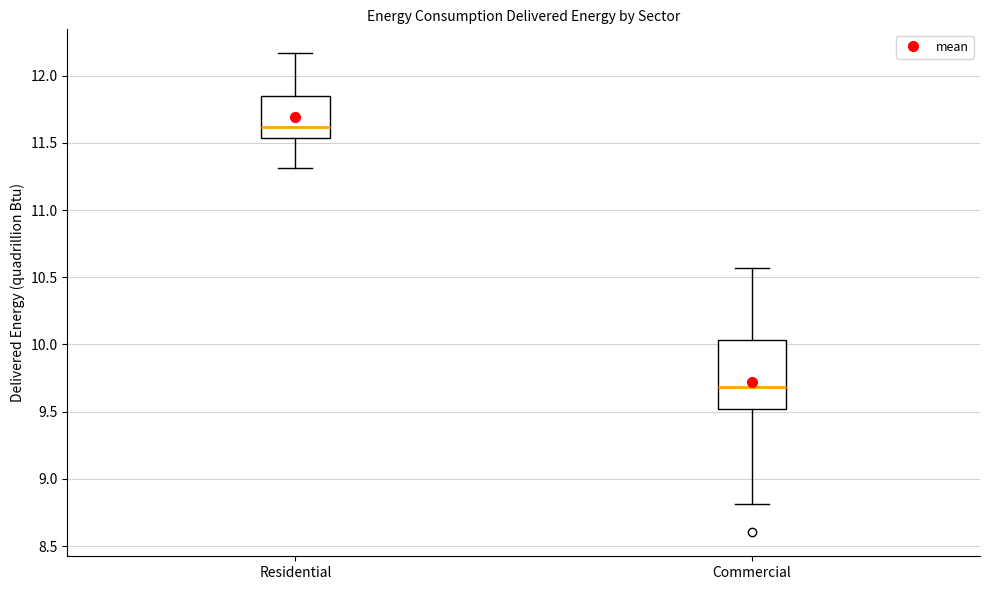

Which box has the lowest median line?

Commercial